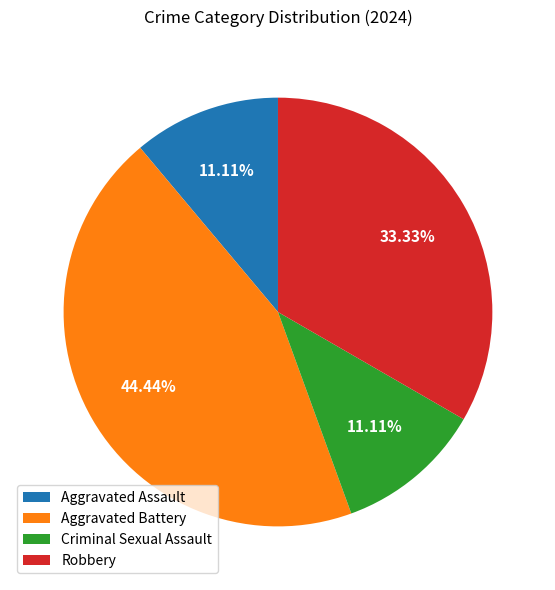

Which slice is the largest?

Aggravated Battery